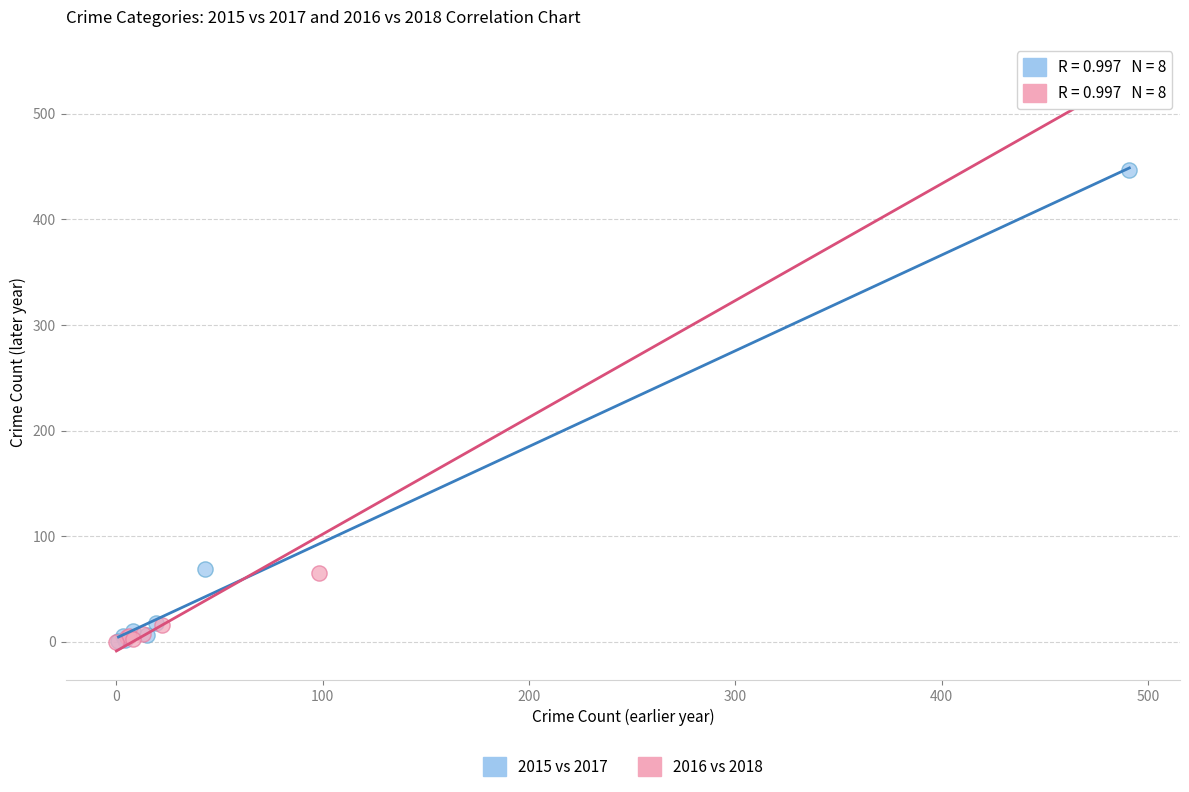

Which series has the largest Y range (max minus min)?

2016 vs 2018